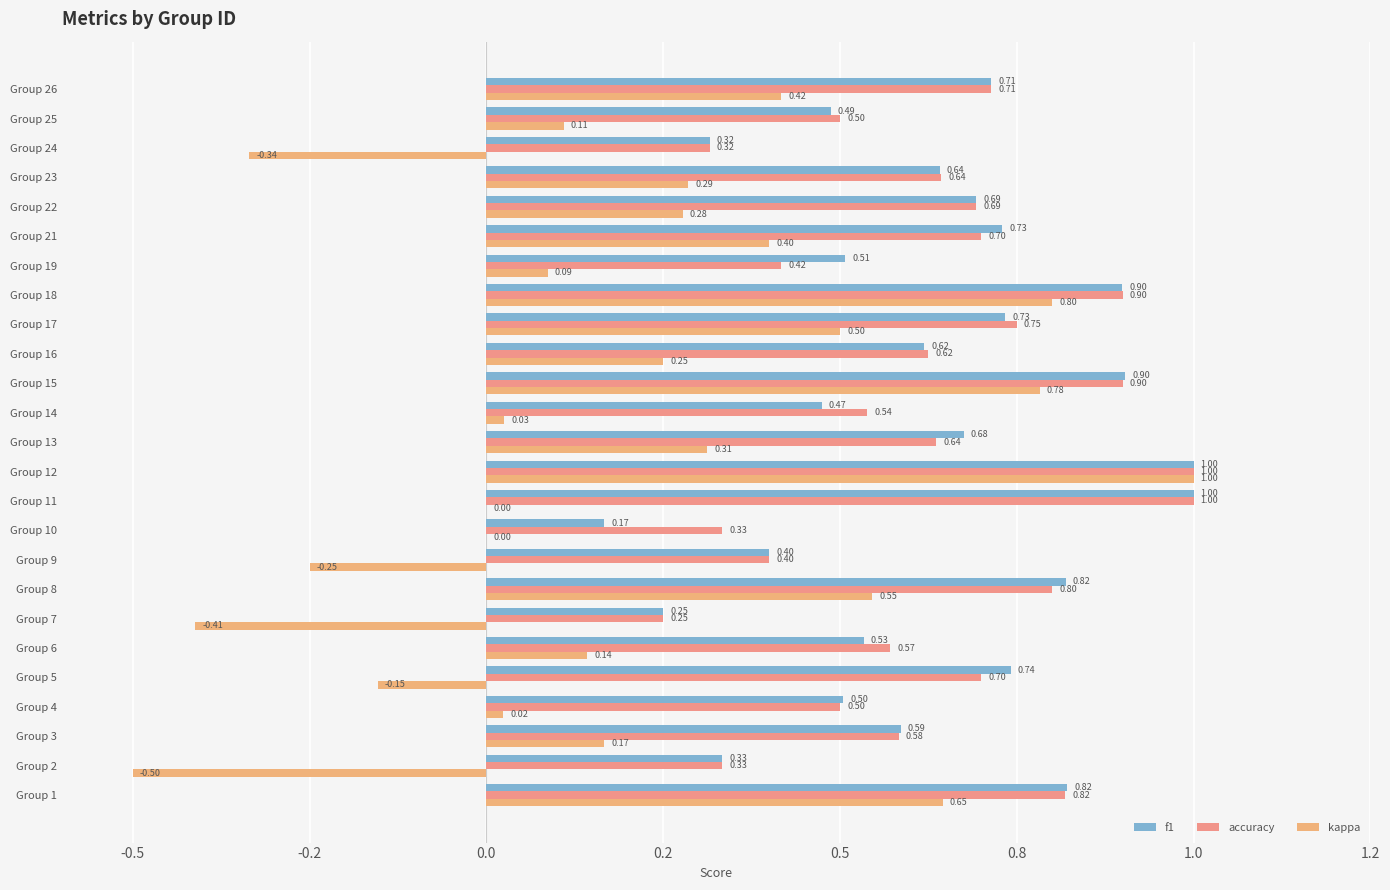

What is the value of the kappa bar at the 9th from the left?

-0.2